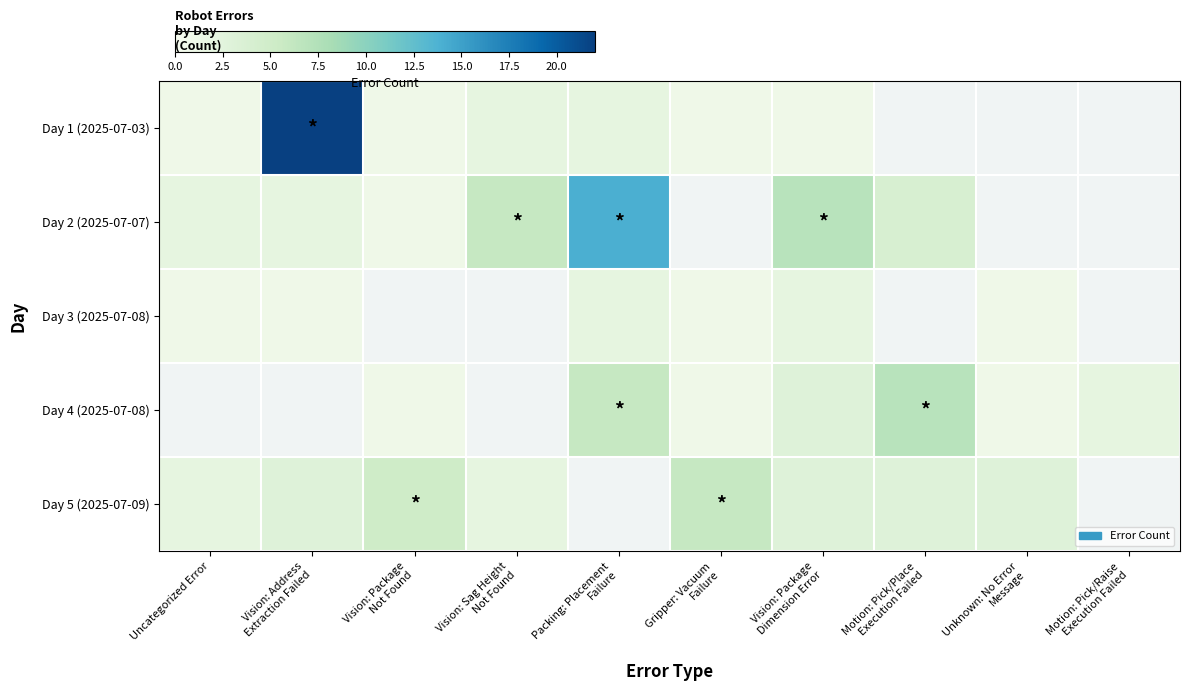

At Vision: Sag Height Not Found, list the series in order from largest to smallest.

Day 2 (2025-07-07), Day 1 (2025-07-03), Day 3 (2025-07-08), Day 4 (2025-07-08), Day 5 (2025-07-09)